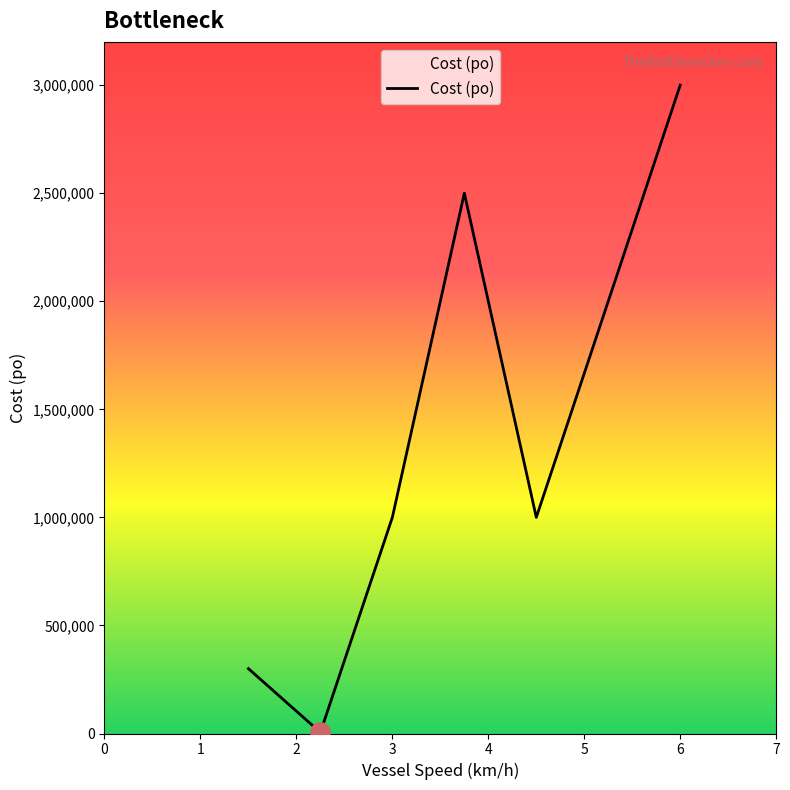

What is the average value?

1300833